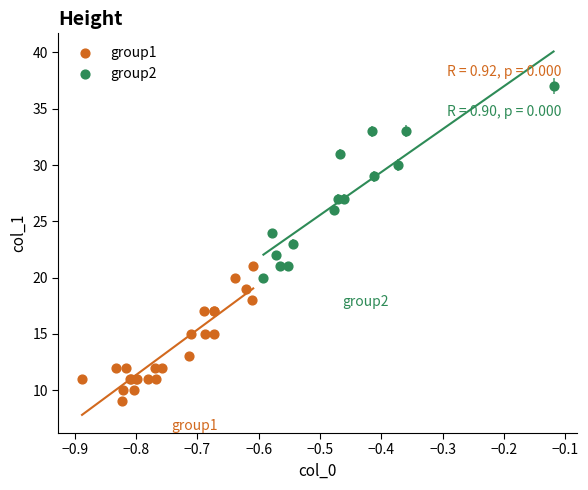

Which series has the widest spread of Y values?

group2